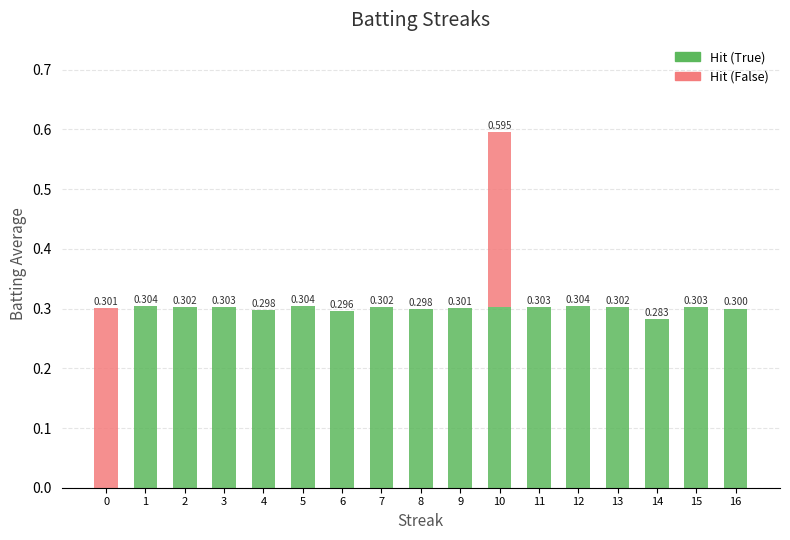

What are all the series names shown in the legend?

Hit (True), Hit (False)